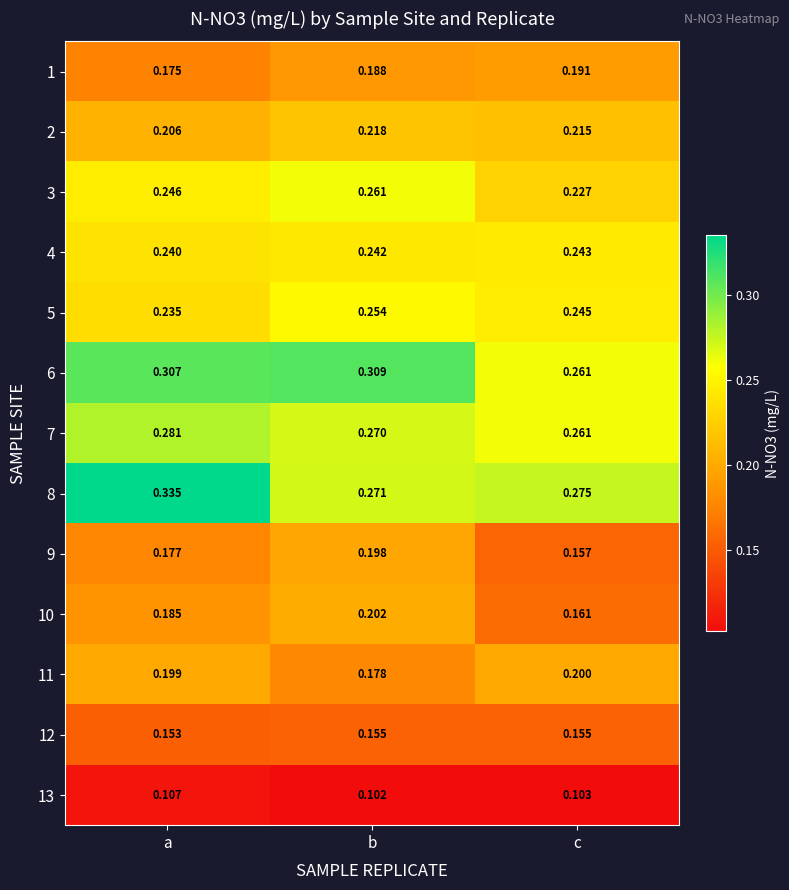

List the series in order of their peak value, highest first.

8, 6, 7, 3, 5, 4, 2, 10, 11, 9, 1, 12, 13